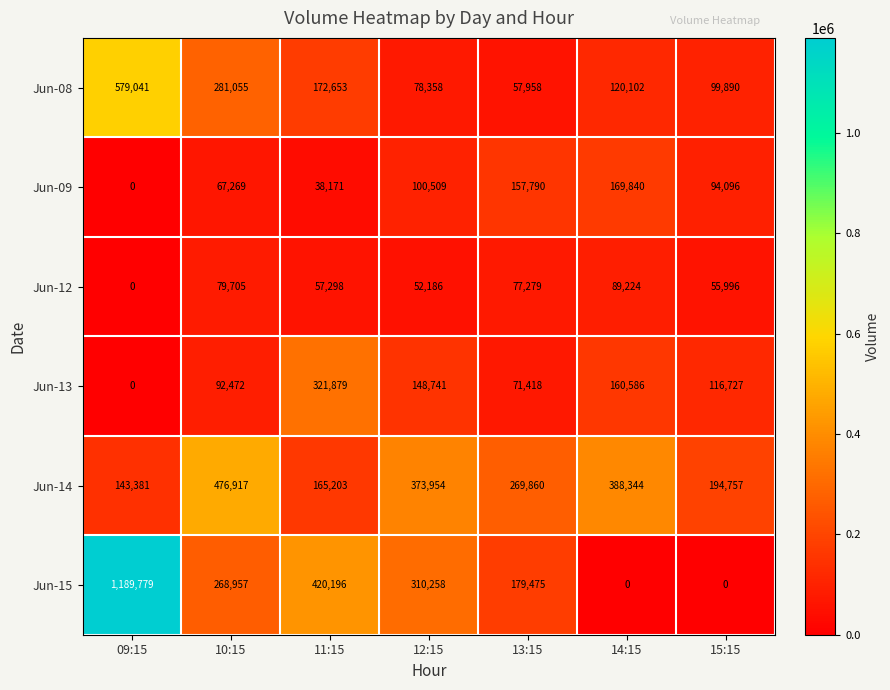

Which category has the highest value in the Jun-14 series?

10:15